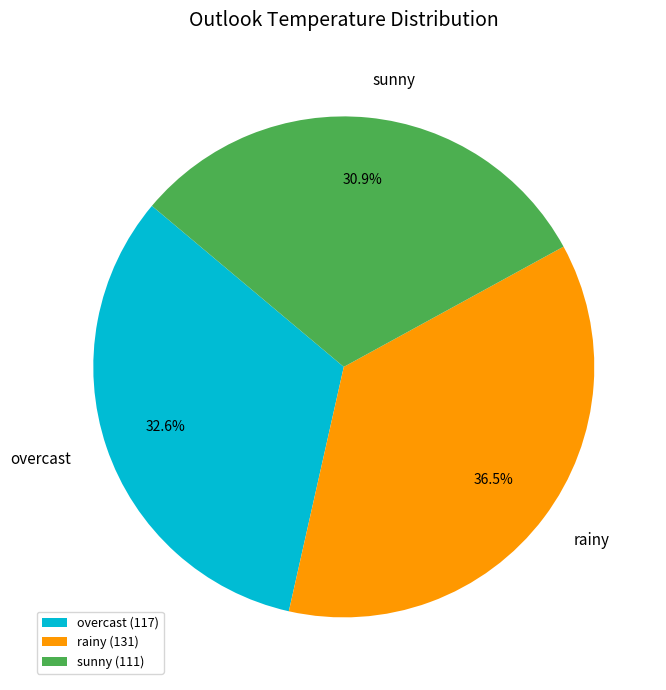

Which has a higher value, overcast or rainy?

rainy